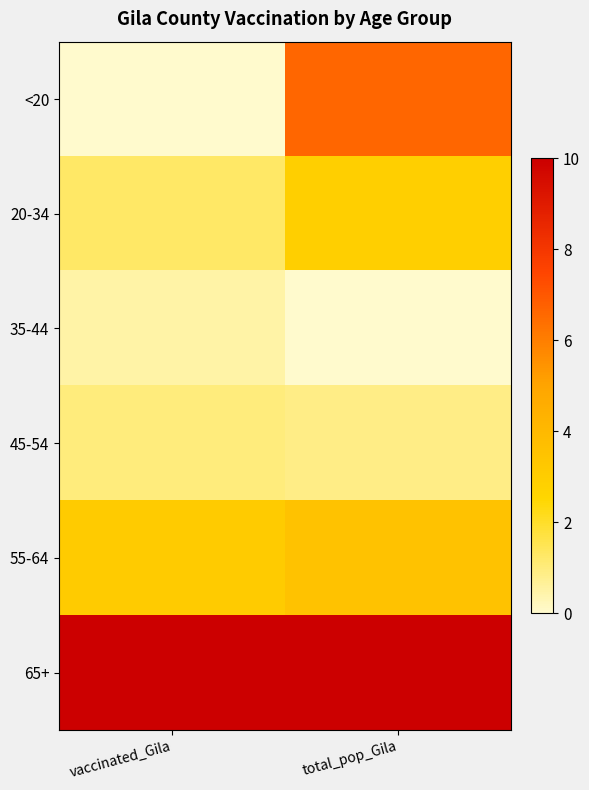

How many categories are shown in the chart?

2